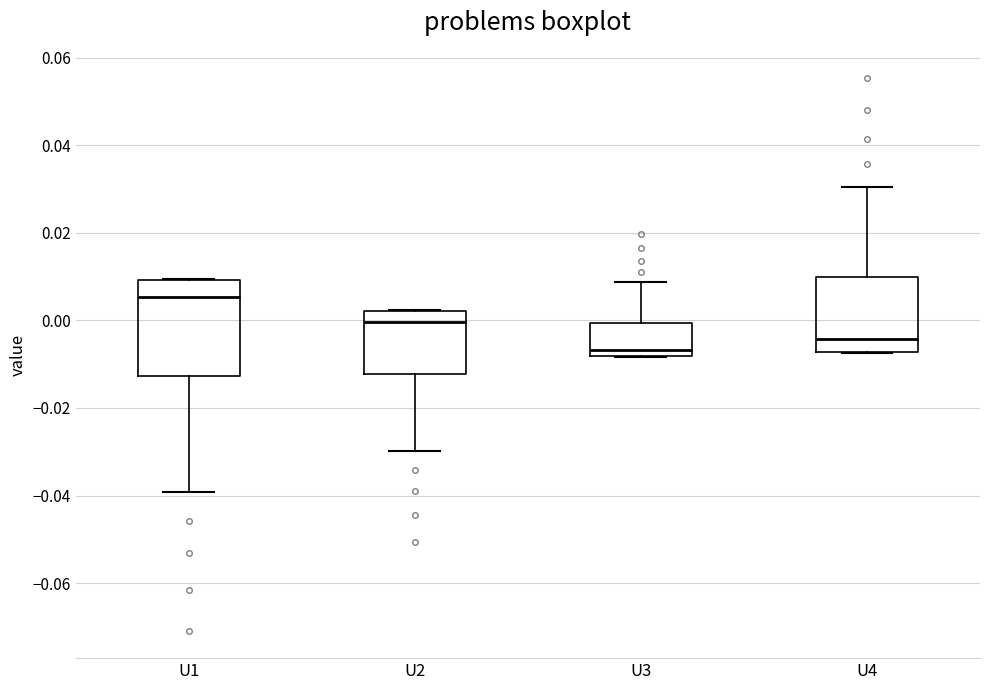

Reading left to right, read every box against the y-axis: the position of its median line, the range the box covers, and the ends of its whiskers. The values are not printed on the chart, so give them approximately, as read against the axis.

U1: median 0.006, box -0.012 to 0.010, whiskers -0.040 to 0.010
U2: median 0.000, box -0.012 to 0.002, whiskers -0.030 to 0.002
U3: median -0.006, box -0.008 to 0.000, whiskers -0.008 to 0.008
U4: median -0.004, box -0.008 to 0.010, whiskers -0.008 to 0.030